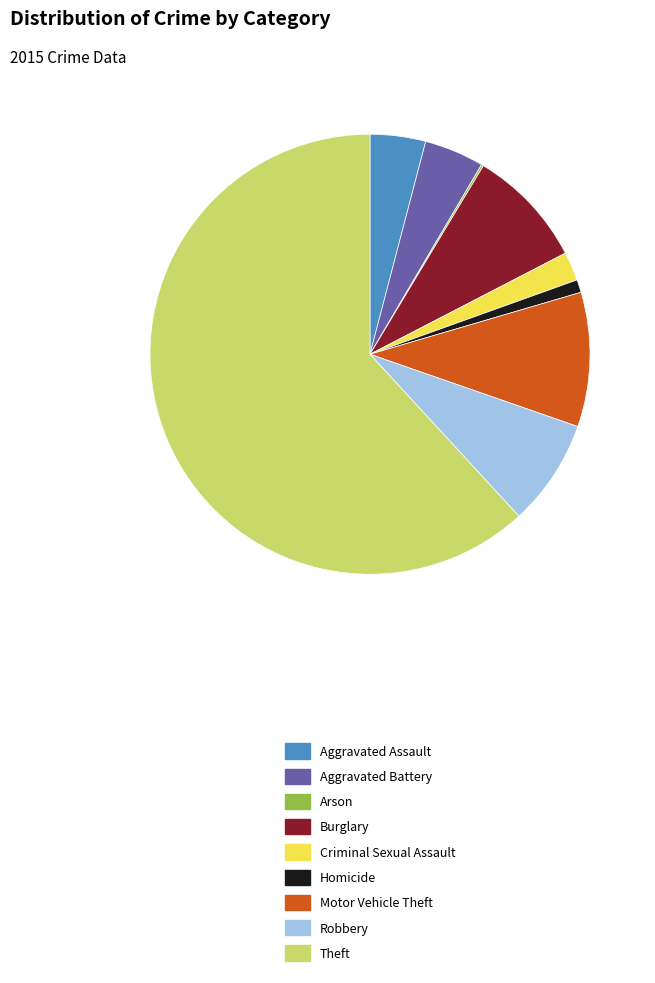

Which category accounts for the majority?

Theft